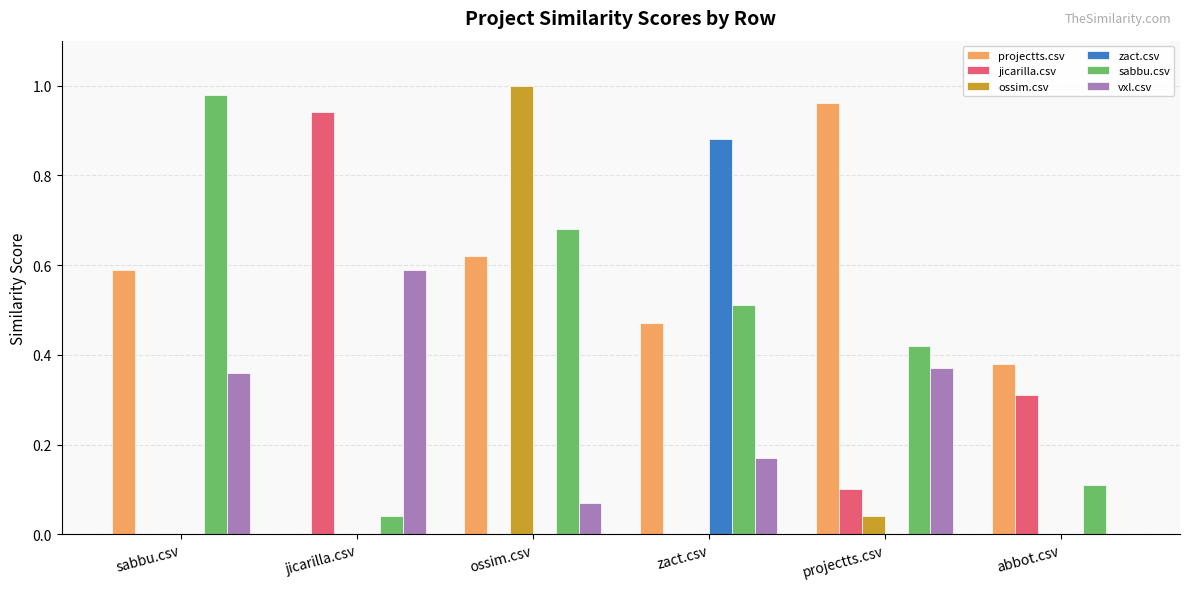

What are all the series names shown in the legend?

projectts.csv, jicarilla.csv, ossim.csv, zact.csv, sabbu.csv, vxl.csv